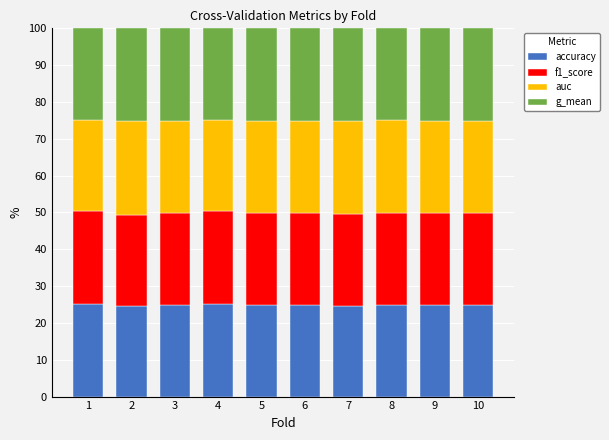

The value of accuracy at 8 is 44.0. True or false?

False